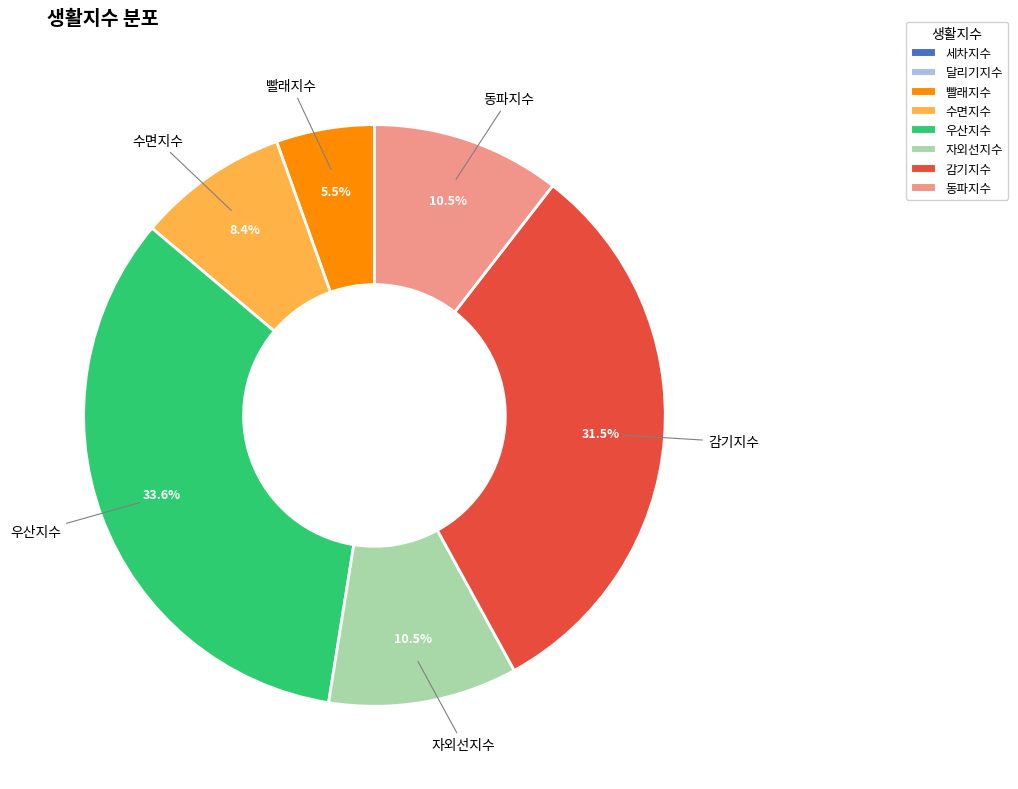

Does any single category account for the majority?

No